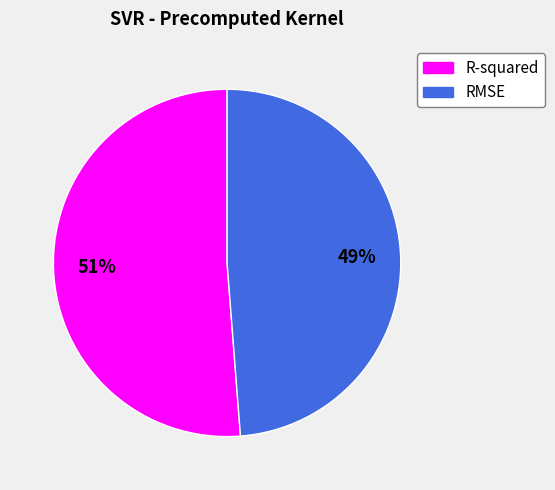

To the nearest percent, what is the average slice percentage?

50%